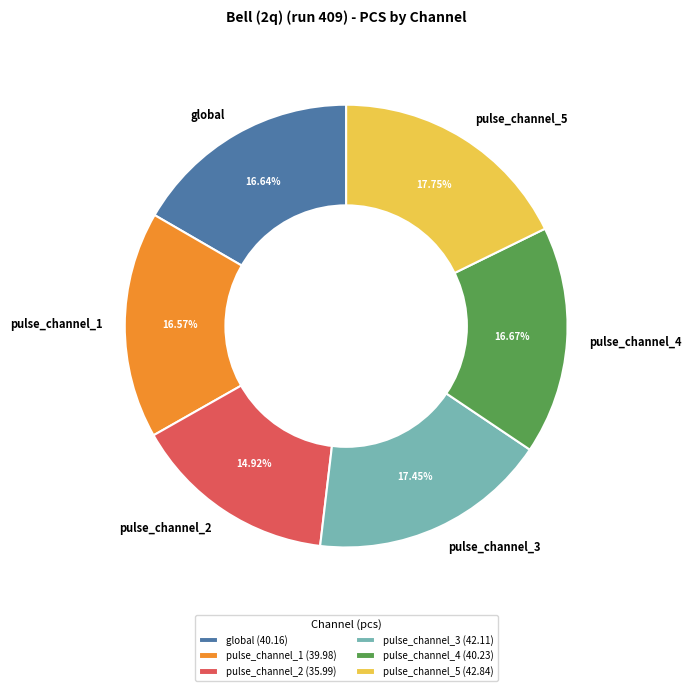

Which category has the smallest portion of the pie?

pulse_channel_2